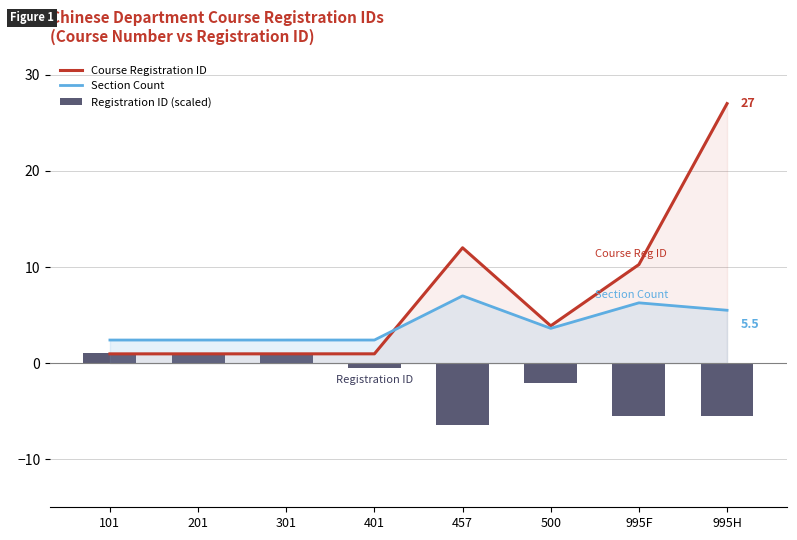

Is it true that Course Registration ID equals 9.3 at 995H?

False